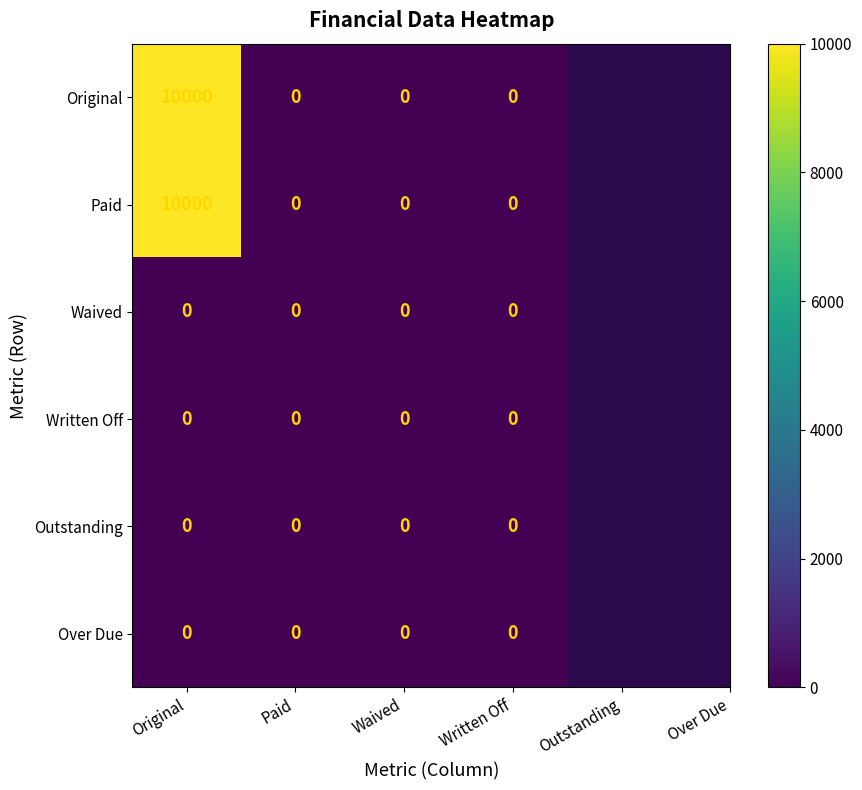

Reading right to left, what are all the values shown in this chart?

Original: Written Off=0	Waived=0	Paid=0	Original=10000
Paid: Written Off=0	Waived=0	Paid=0	Original=10000
Waived: Written Off=0	Waived=0	Paid=0	Original=0
Written Off: Written Off=0	Waived=0	Paid=0	Original=0
Outstanding: Written Off=0	Waived=0	Paid=0	Original=0
Over Due: Written Off=0	Waived=0	Paid=0	Original=0